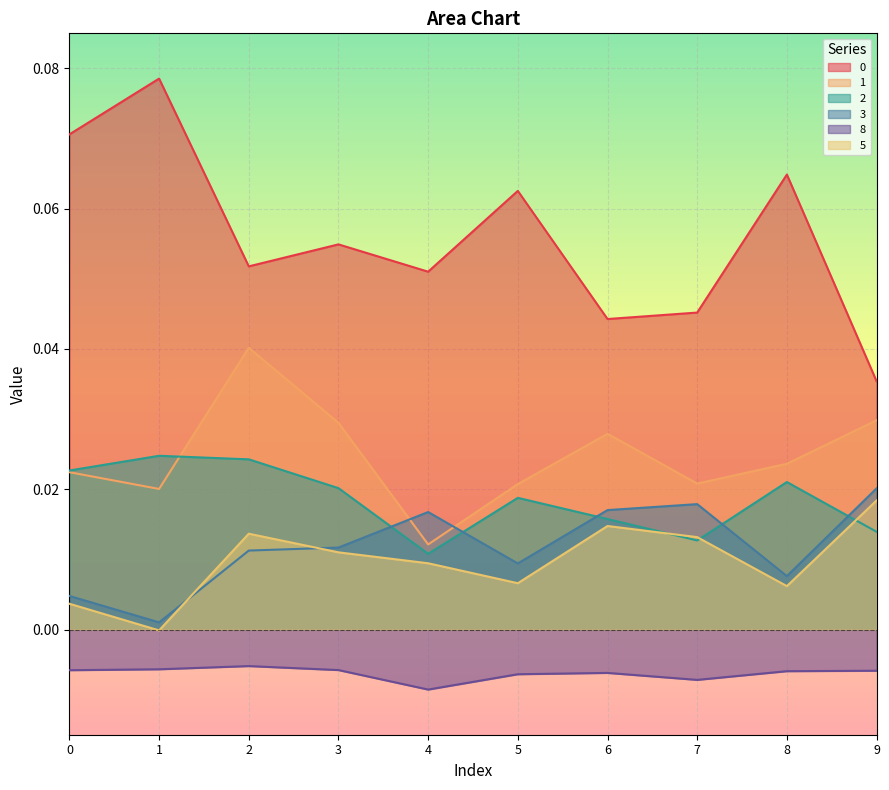

Where is the first local minimum for 8?

4